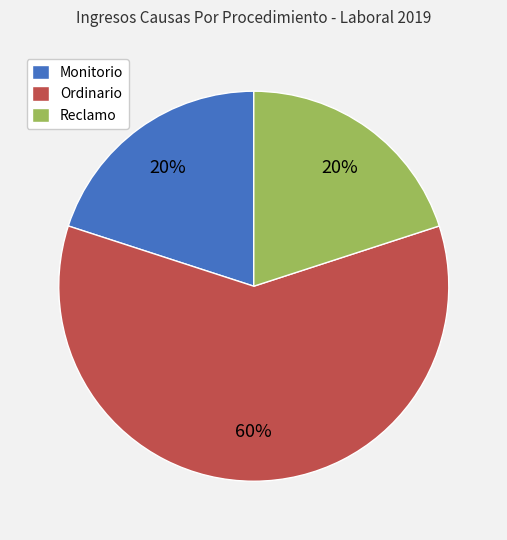

Do Ordinario and Monitorio together represent more than half of the pie?

Yes